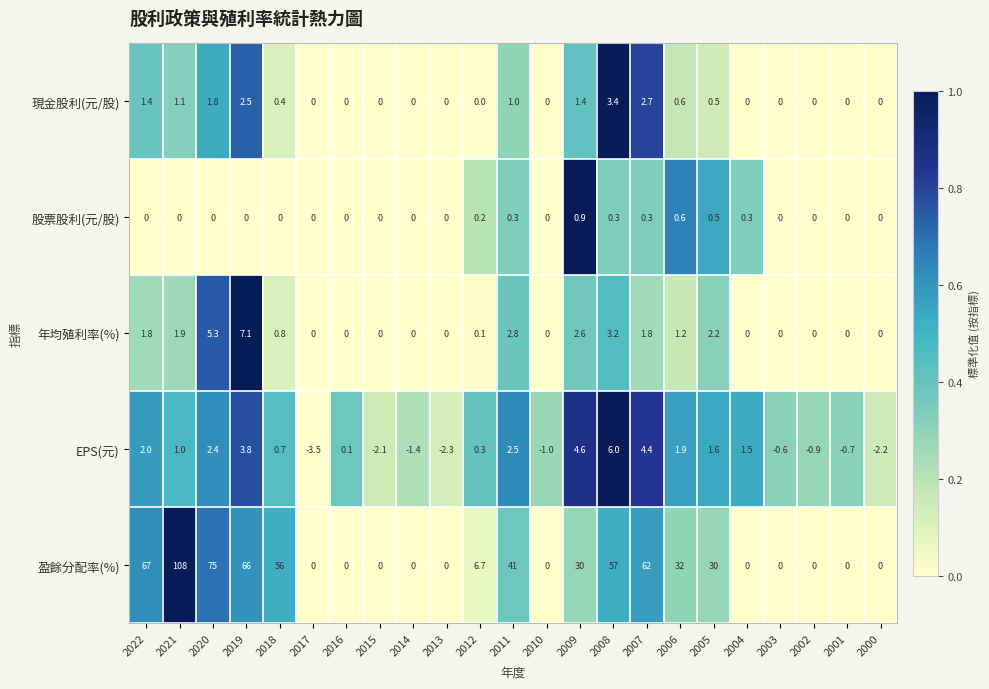

What is the average value of the EPS(元) series?

0.8